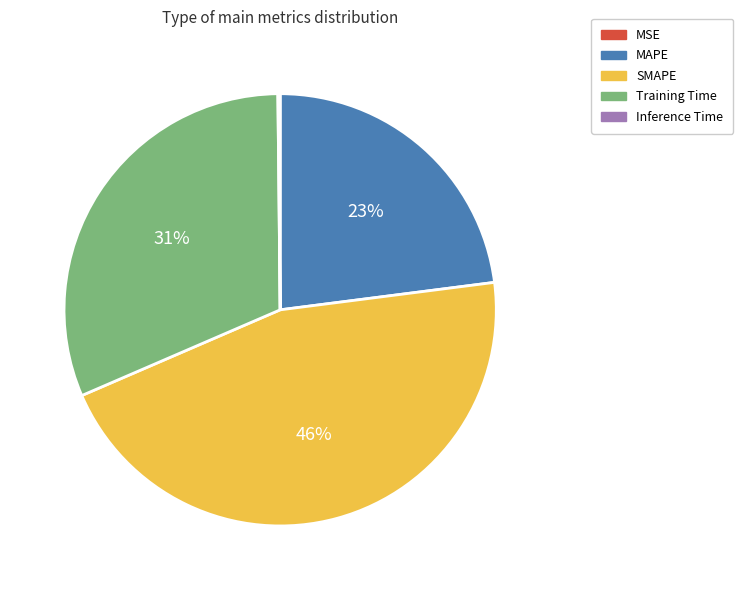

Which category has the biggest portion of the pie?

SMAPE